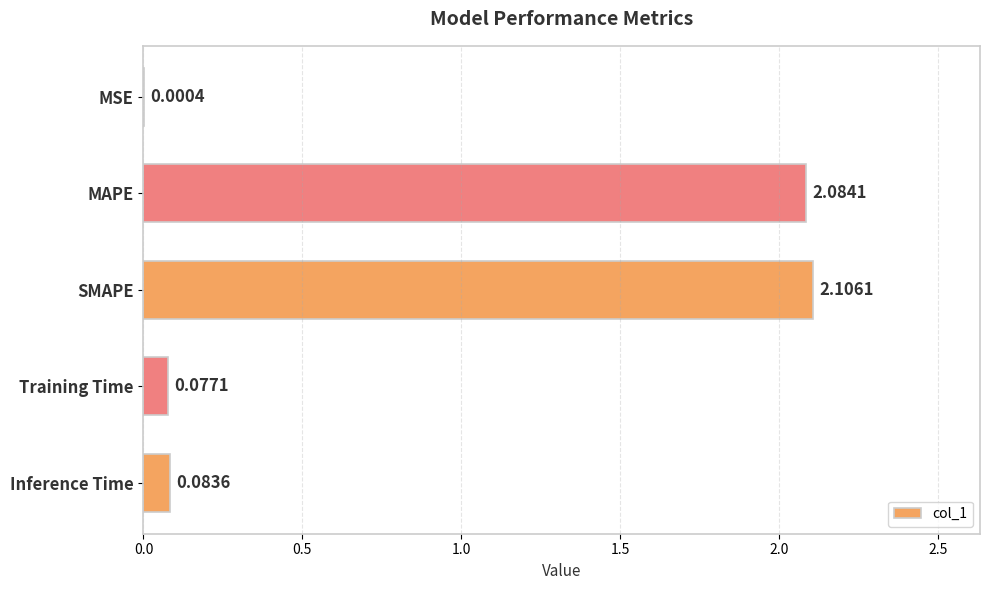

At which label is the value closest to 1?

Inference Time